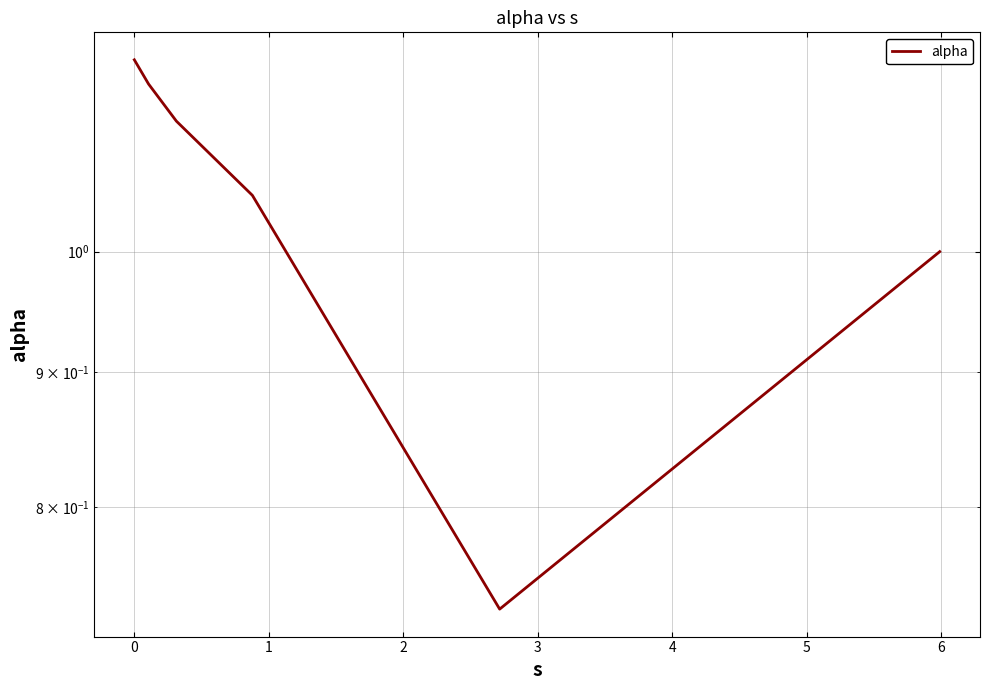

Reading left to right, extract all data points from this chart.

1.2	1.2	1.1	1.1	0.7	1.0